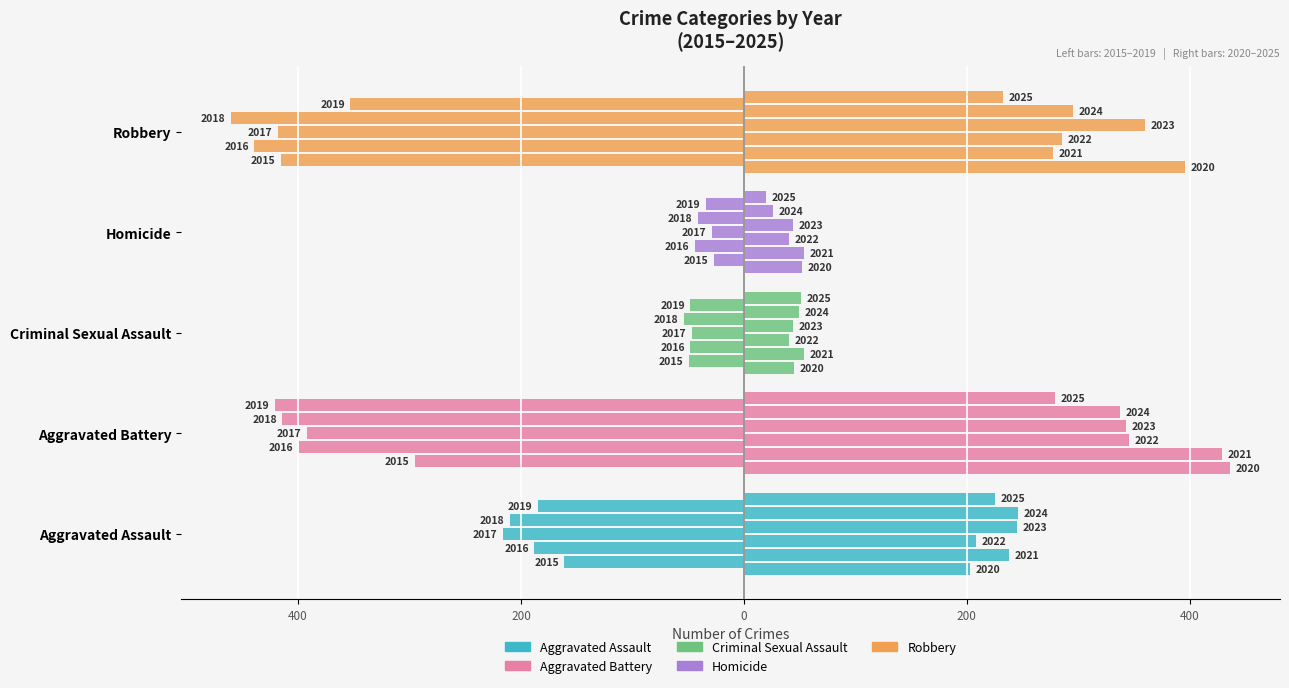

What is the approximate value of Criminal Sexual Assault at Criminal Sexual Assault?

-47